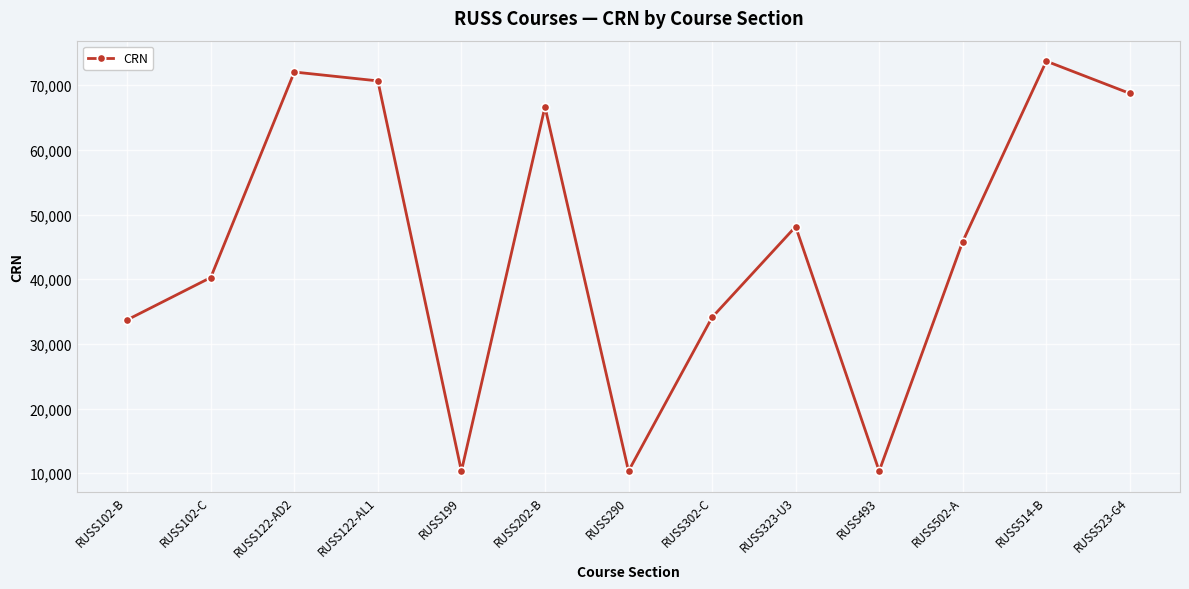

How many lines are shown in the chart?

1